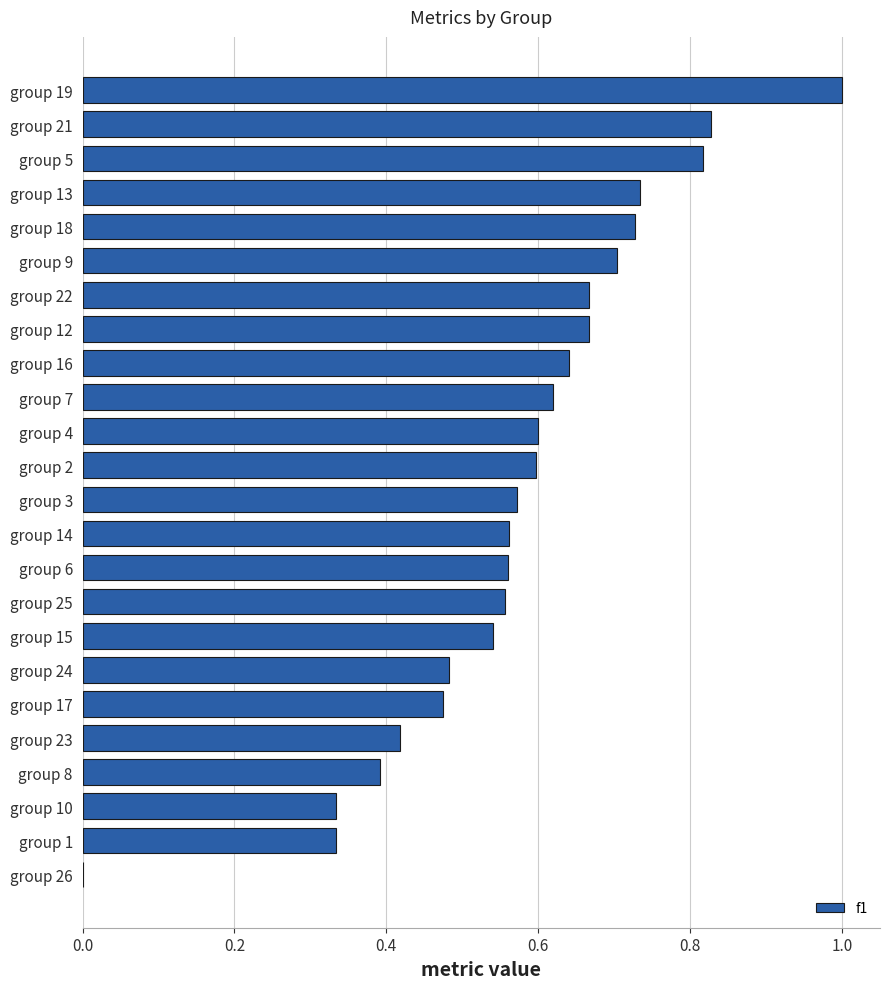

What is the sum of the values at group 22 and group 3?

1.2